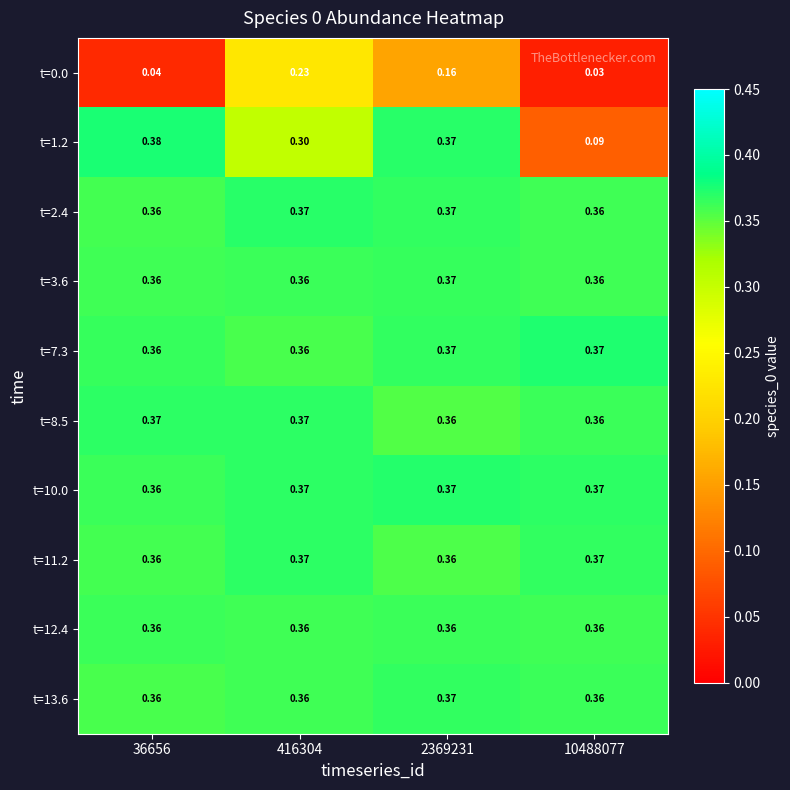

Is the value of t=12.4 at 10488077 greater than the value of t=1.2 at 10488077?

Yes